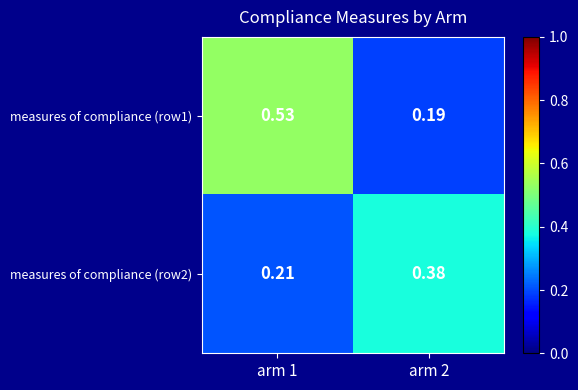

Is the value of measures of compliance (row1) at arm 2 greater than the value of measures of compliance (row2) at arm 2?

No